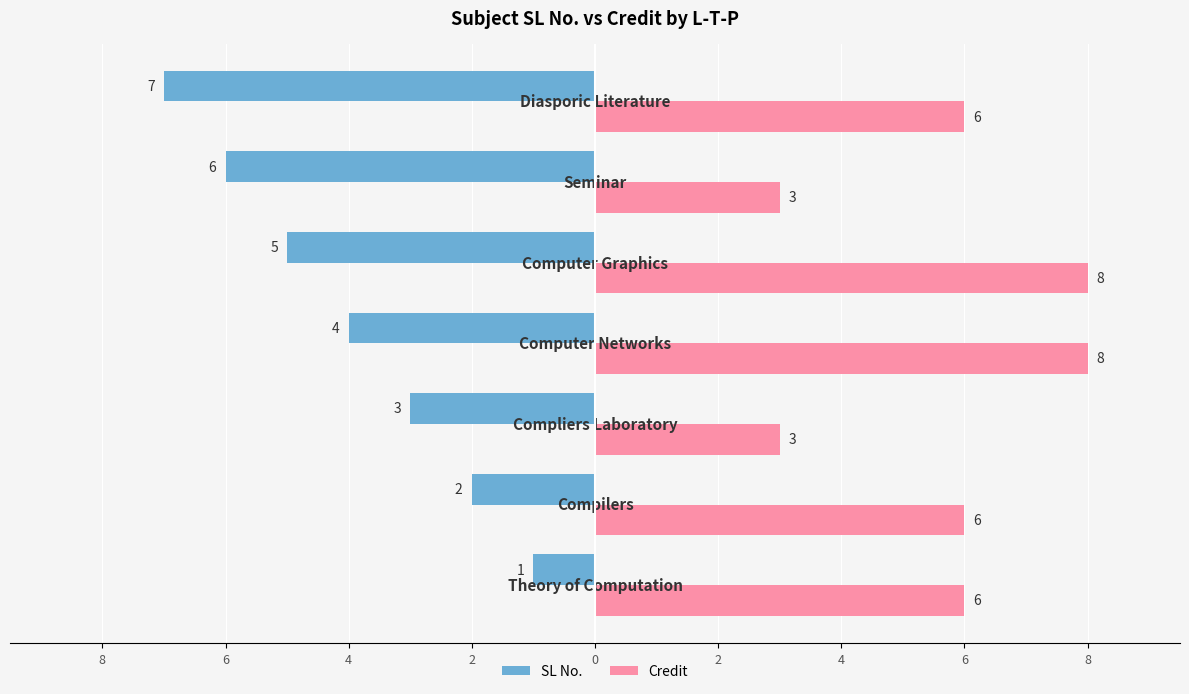

What are all the series names shown in the legend?

SL No., Credit